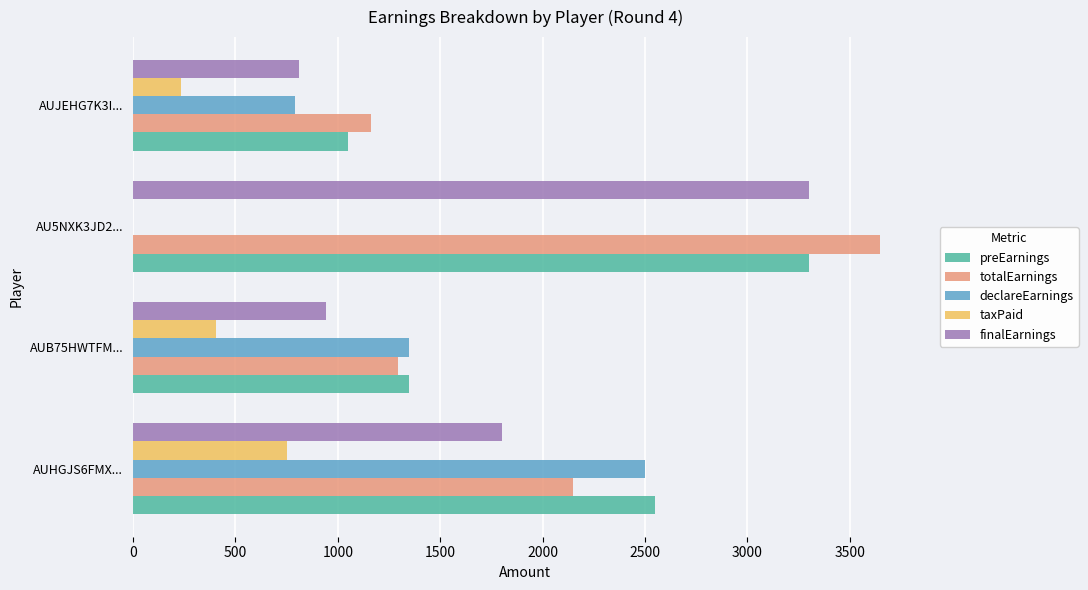

The value of preEarnings at AUHGJS6FMX... is 2550. True or false?

True